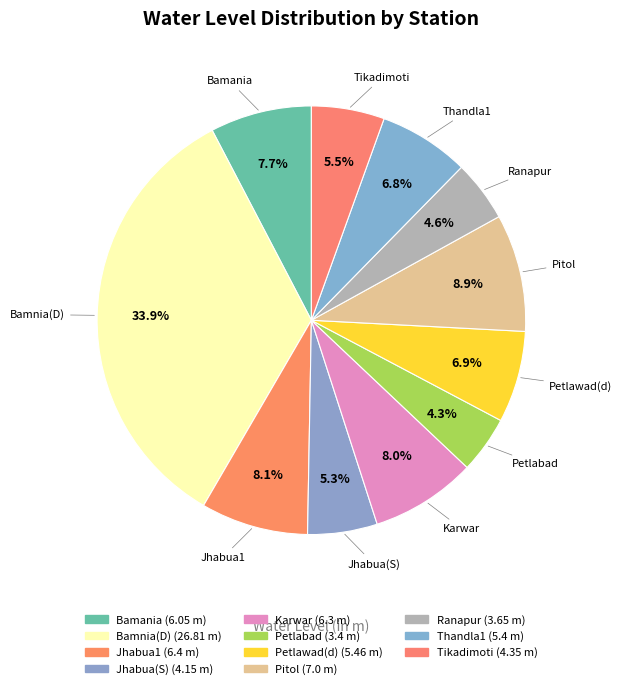

Do Pitol and Thandla1 together represent more than half of the pie?

No